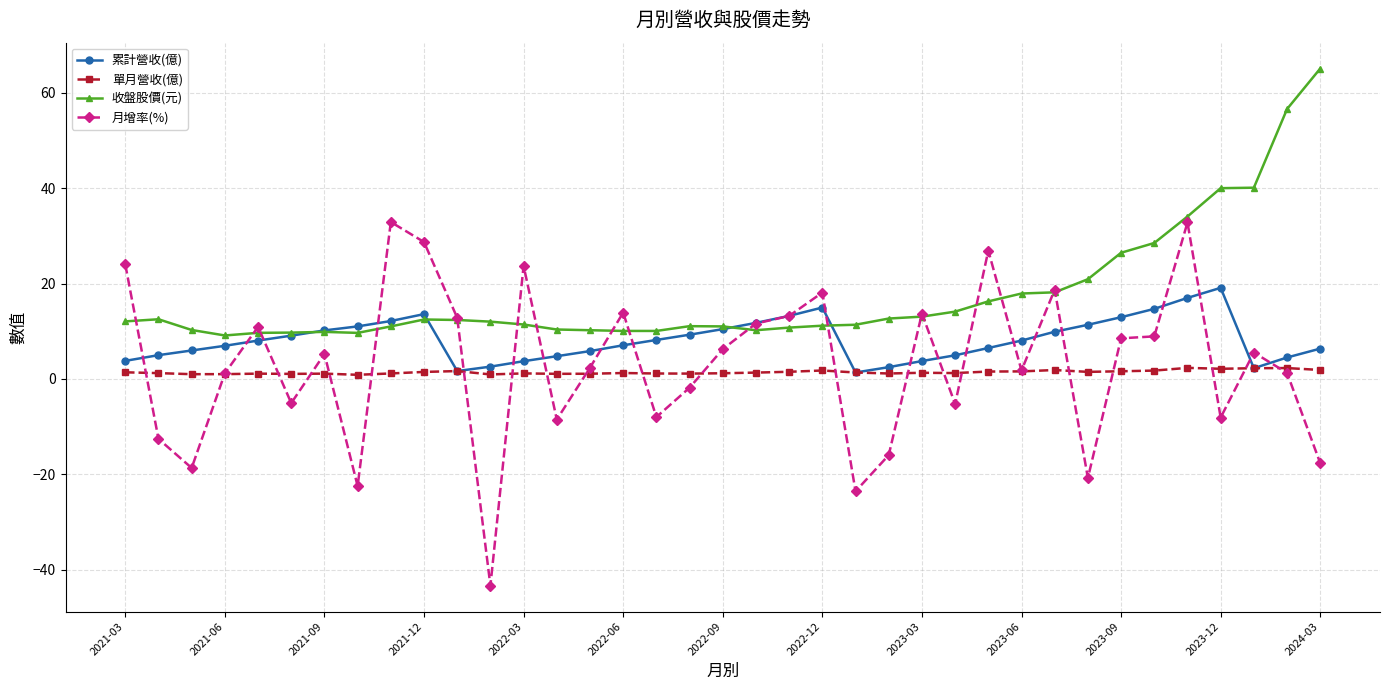

True or false: 收盤股價(元) and 單月營收(億) intersect in this chart.

False